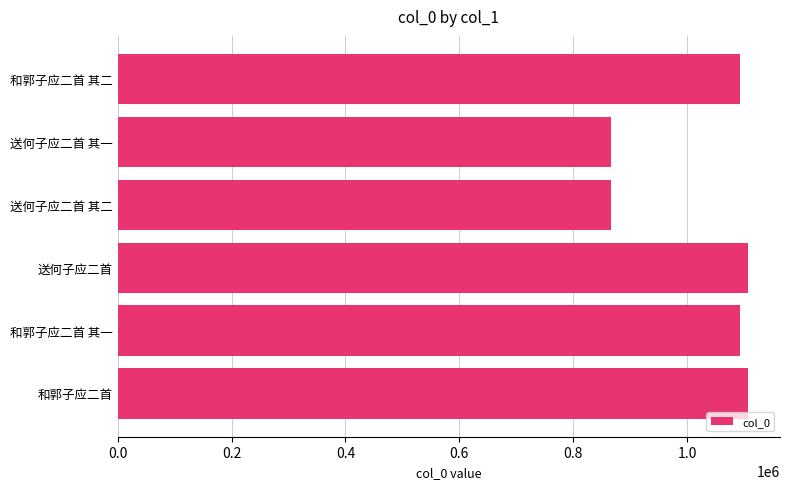

What is the greatest value displayed?

1107311